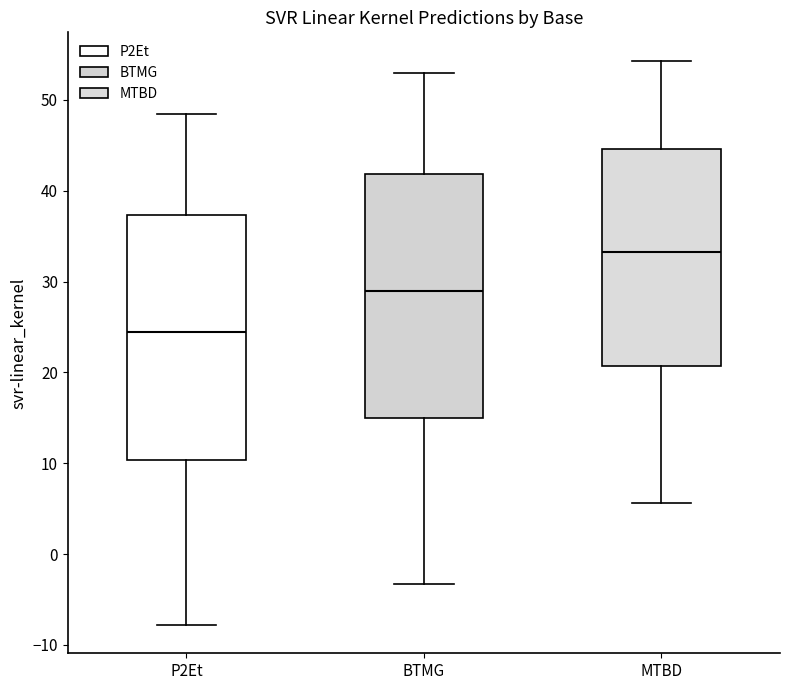

Which box has the lowest median line?

P2Et